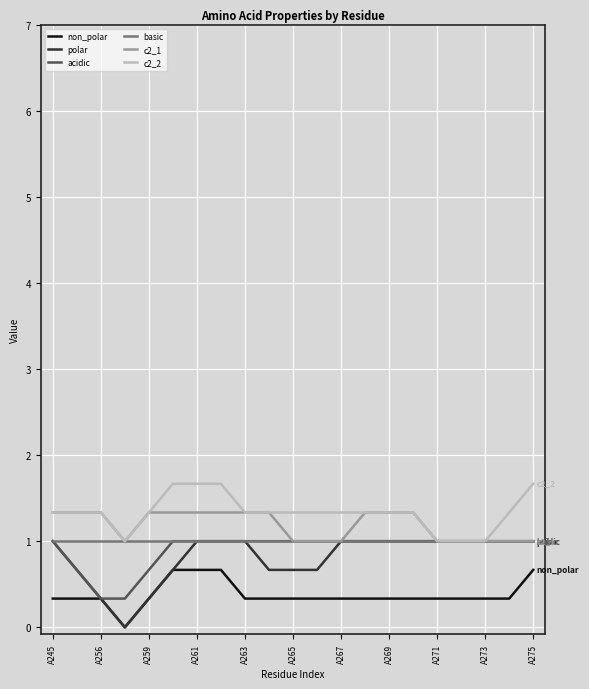

Which series has the widest spread of values?

polar